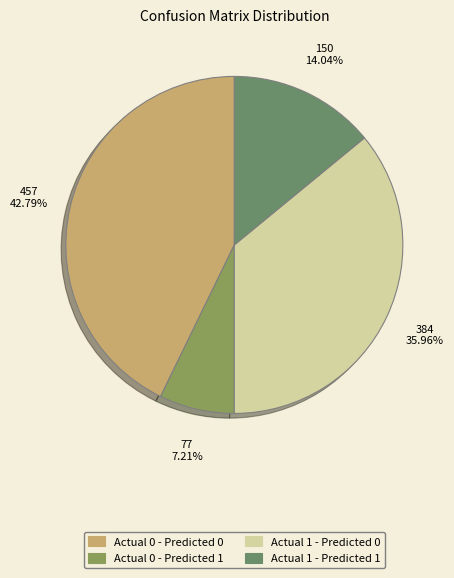

What is the ratio of the value at Actual 0 - Predicted 0 to the value at Actual 0 - Predicted 1?

5.9